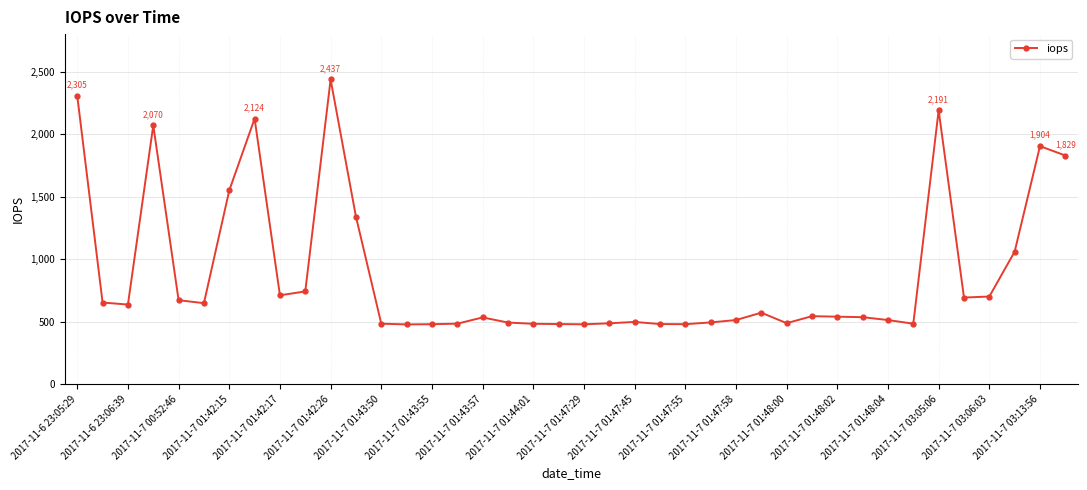

What is the minimum value shown in the chart?

478